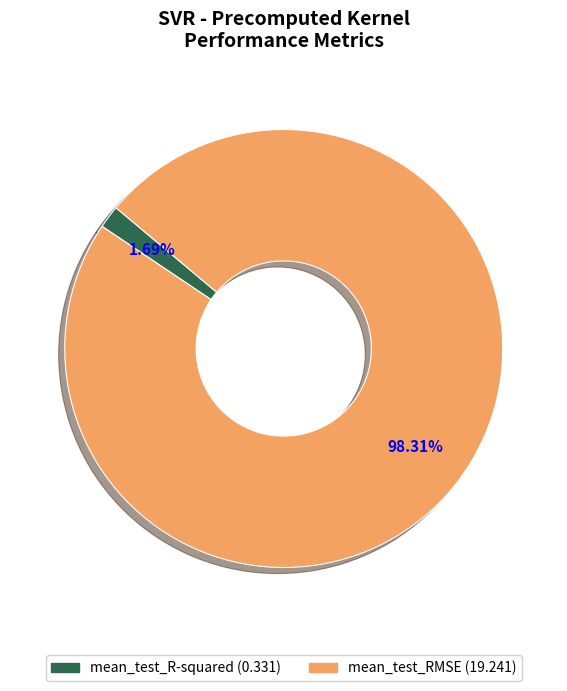

To the nearest percent, what is the average slice percentage?

50%